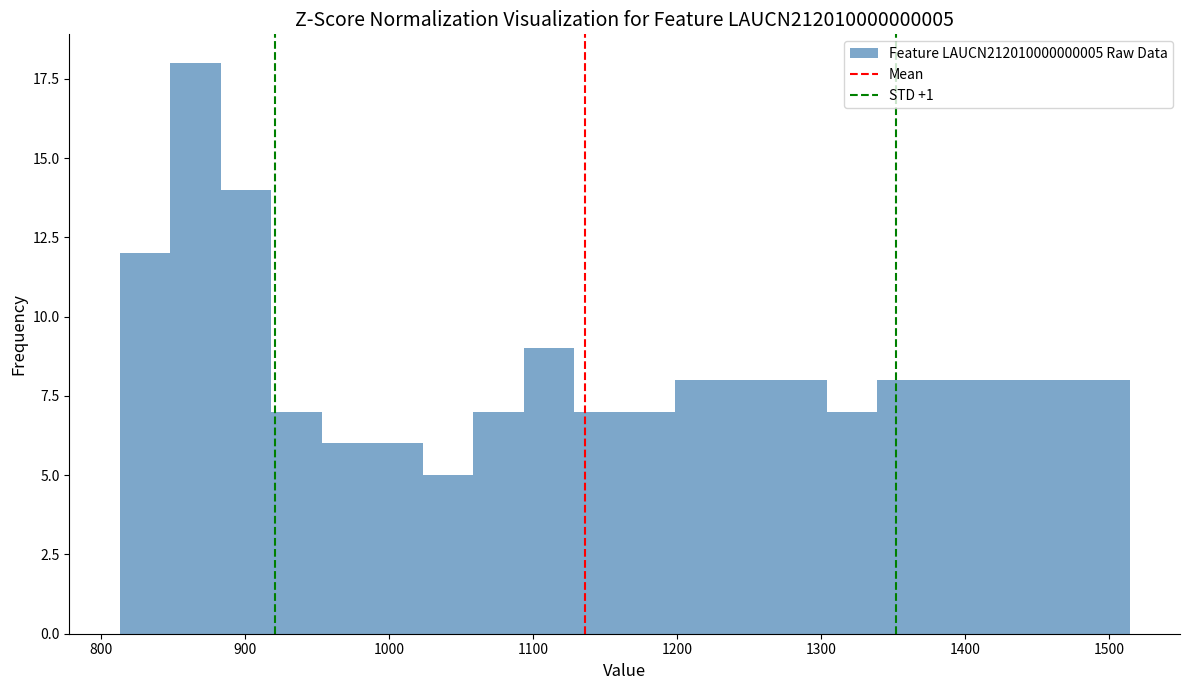

Around what value on the x-axis is the tallest bar? Give the approximate position of its centre, as read against the axis.

870